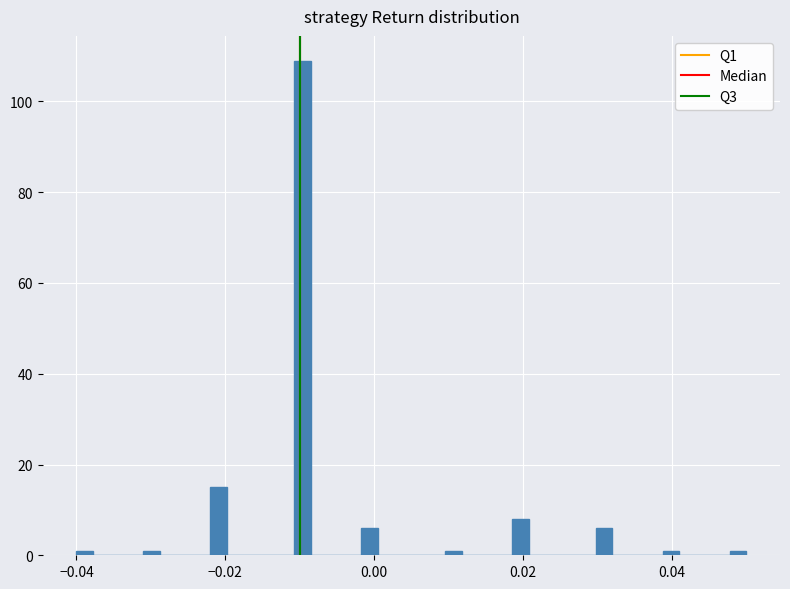

Read against the x-axis, roughly where is the centre of the tallest bar?

-0.010